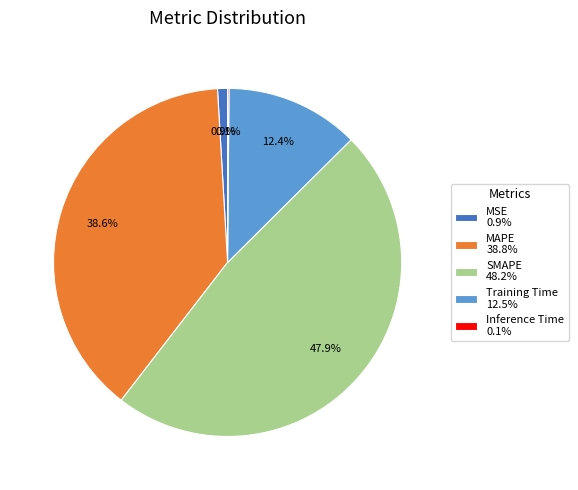

Is the sum of MAPE and Training Time greater than half?

Yes